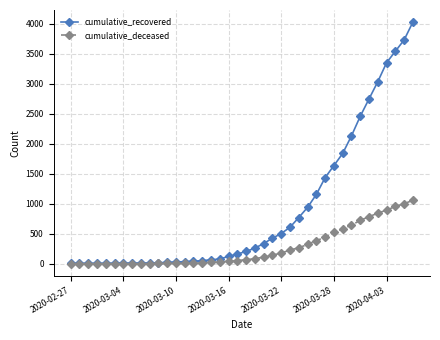

Rank the series by their maximum value, from highest to lowest.

cumulative_recovered, cumulative_deceased